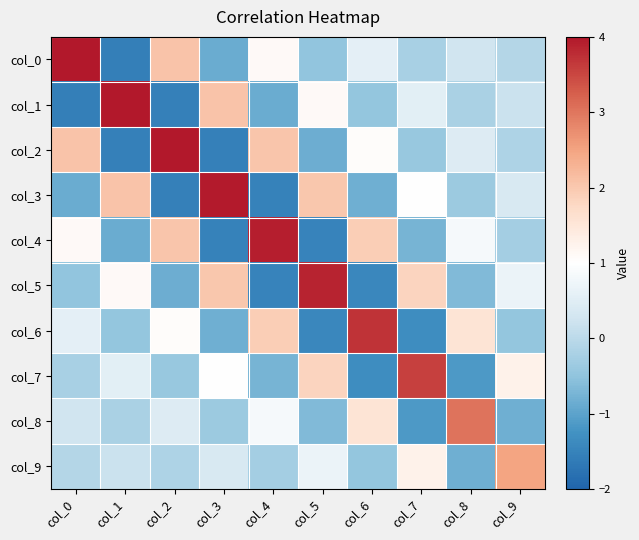

Reading left to right, extract all data points from this chart.

col_0: col_0=4.0	col_1=-1.6	col_2=2.1	col_3=-0.9	col_4=1.1	col_5=-0.5	col_6=0.6	col_7=-0.2	col_8=0.3	col_9=-0.1
col_1: col_0=-1.6	col_1=4.0	col_2=-1.5	col_3=2.1	col_4=-0.9	col_5=1.1	col_6=-0.5	col_7=0.5	col_8=-0.2	col_9=0.2
col_2: col_0=2.1	col_1=-1.5	col_2=4.0	col_3=-1.5	col_4=2.0	col_5=-0.8	col_6=1.0	col_7=-0.4	col_8=0.5	col_9=-0.2
col_3: col_0=-0.9	col_1=2.1	col_2=-1.5	col_3=4.0	col_4=-1.5	col_5=2.0	col_6=-0.8	col_7=1.0	col_8=-0.4	col_9=0.4
col_4: col_0=1.1	col_1=-0.9	col_2=2.0	col_3=-1.5	col_4=3.9	col_5=-1.5	col_6=1.9	col_7=-0.8	col_8=0.8	col_9=-0.3
col_5: col_0=-0.5	col_1=1.1	col_2=-0.8	col_3=2.0	col_4=-1.5	col_5=3.9	col_6=-1.4	col_7=1.8	col_8=-0.6	col_9=0.7
col_6: col_0=0.6	col_1=-0.5	col_2=1.0	col_3=-0.8	col_4=1.9	col_5=-1.4	col_6=3.7	col_7=-1.3	col_8=1.6	col_9=-0.5
col_7: col_0=-0.2	col_1=0.5	col_2=-0.4	col_3=1.0	col_4=-0.8	col_5=1.8	col_6=-1.3	col_7=3.6	col_8=-1.1	col_9=1.3
col_8: col_0=0.3	col_1=-0.2	col_2=0.5	col_3=-0.4	col_4=0.8	col_5=-0.6	col_6=1.6	col_7=-1.1	col_8=3.0	col_9=-0.8
col_9: col_0=-0.1	col_1=0.2	col_2=-0.2	col_3=0.4	col_4=-0.3	col_5=0.7	col_6=-0.5	col_7=1.3	col_8=-0.8	col_9=2.5